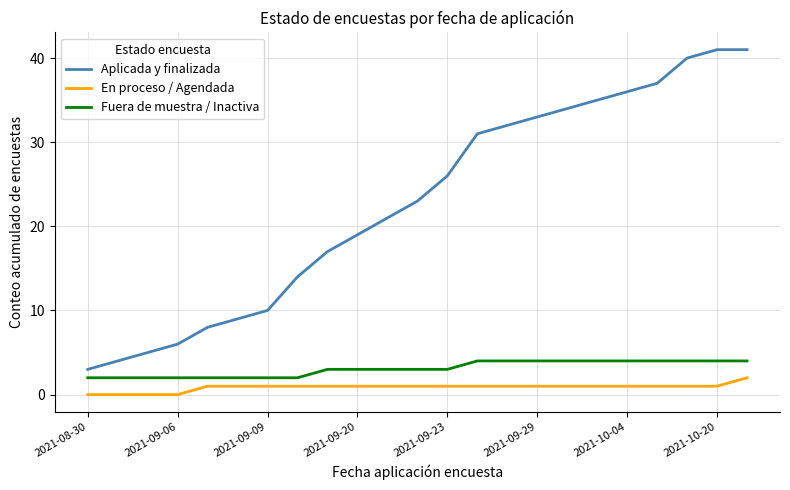

True or false: En proceso / Agendada and Aplicada y finalizada intersect in this chart.

False